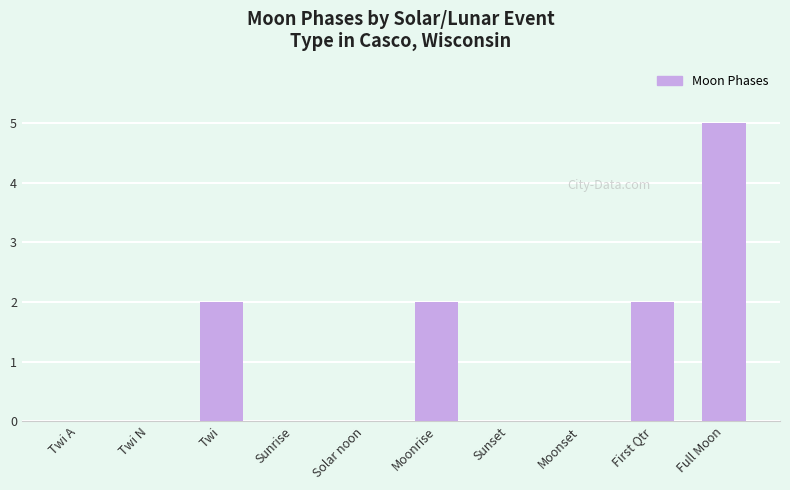

What is the change in value from Sunset to First Qtr?

+2